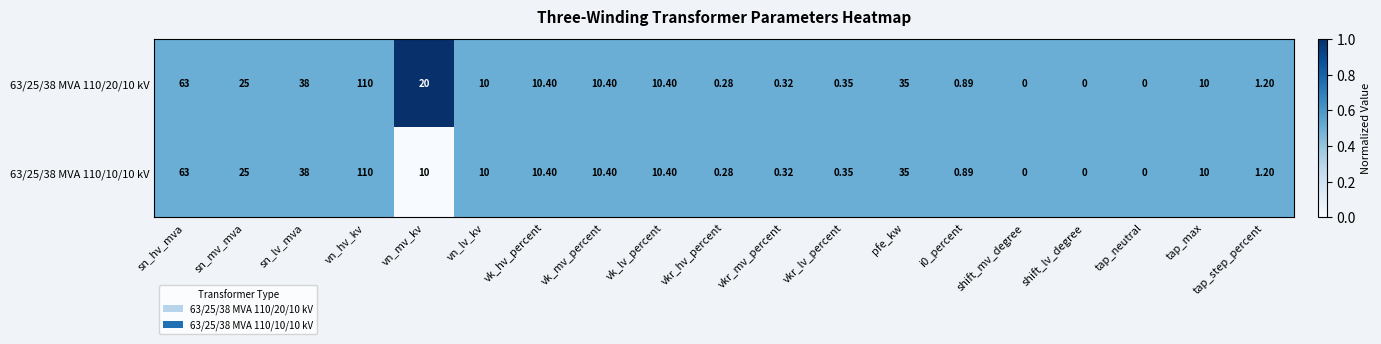

Which category has the highest value in the 63/25/38 MVA 110/20/10 kV series?

vn_hv_kv